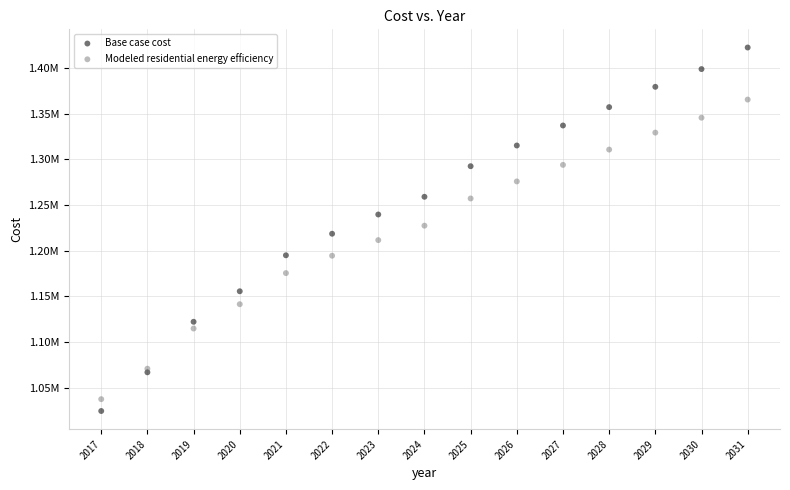

What are all the series names shown in the legend?

Base case cost, Modeled residential energy efficiency